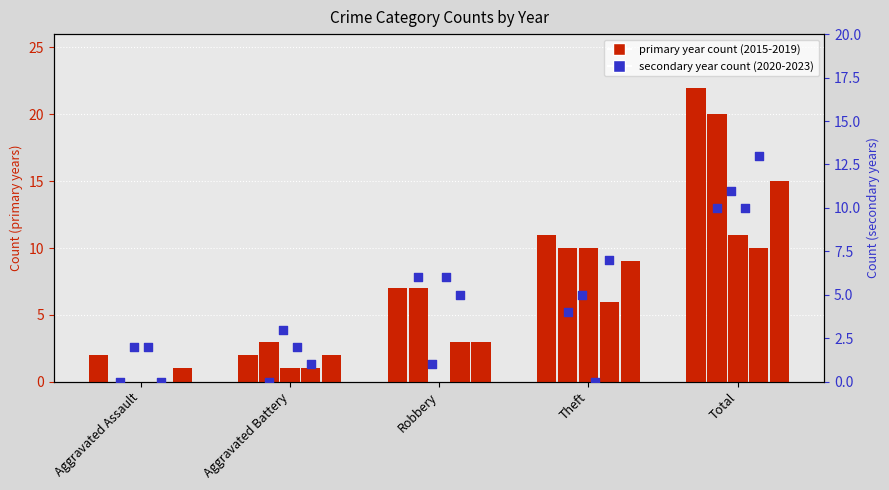

At which category is the sum across all series the highest?

Total